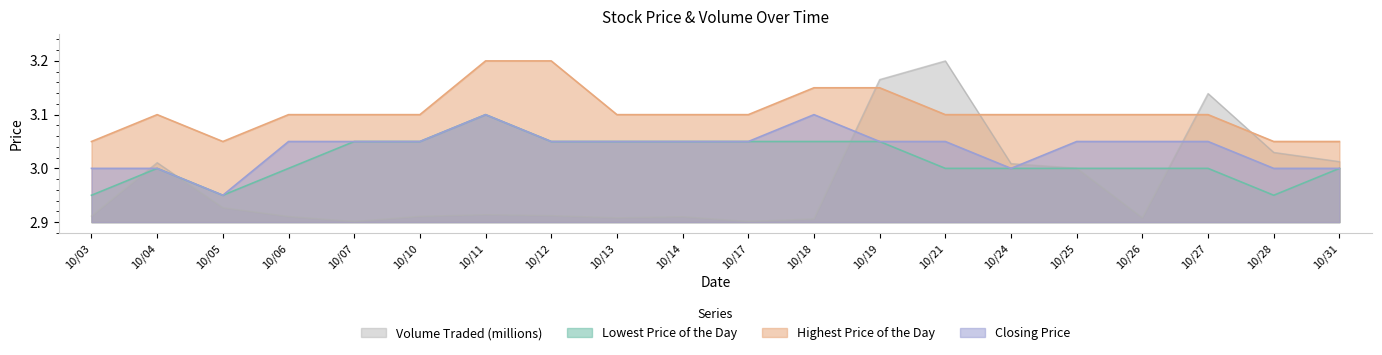

Reading left to right, what are all the values shown in this chart?

Lowest Price of the Day: 3.0	3.0	3.0	3.0	3.0	3.0	3.1	3.0	3.0	3.0	3.0	3.0	3.0	3.0	3.0	3.0	3.0	3.0	3.0	3.0
Highest Price of the Day: 3.0	3.1	3.0	3.1	3.1	3.1	3.2	3.2	3.1	3.1	3.1	3.1	3.1	3.1	3.1	3.1	3.1	3.1	3.0	3.0
Closing Price: 3.0	3.0	3.0	3.0	3.0	3.0	3.1	3.0	3.0	3.0	3.0	3.1	3.0	3.0	3.0	3.0	3.0	3.0	3.0	3.0
Volume Traded (millions): 2.9	3.0	2.9	2.9	2.9	2.9	2.9	2.9	2.9	2.9	2.9	2.9	3.2	3.2	3.0	3.0	2.9	3.1	3.0	3.0